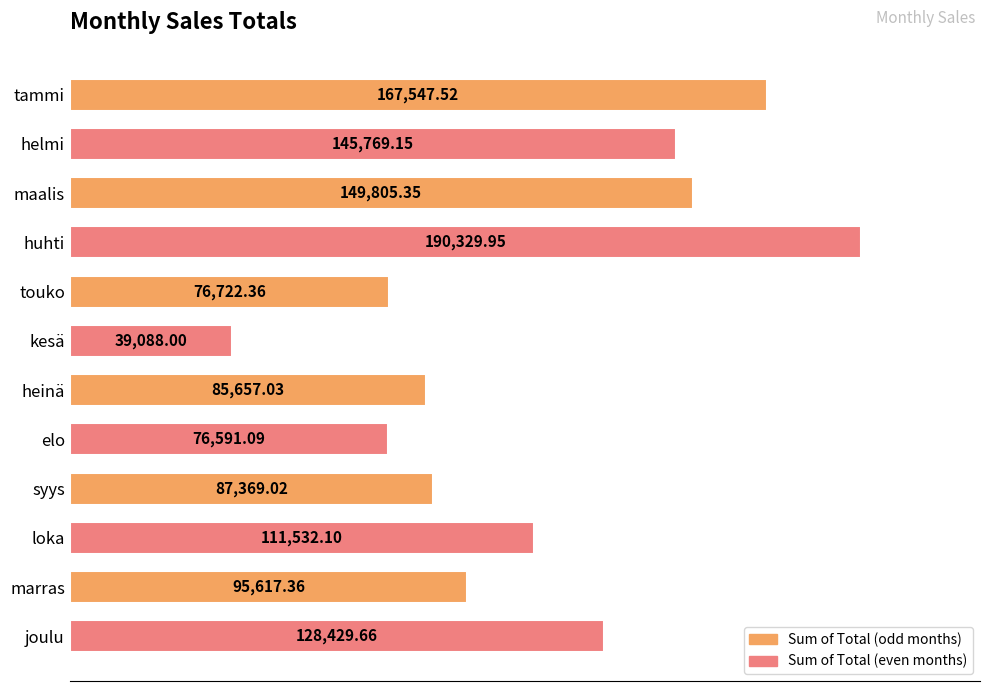

How many categories are shown in the chart?

12